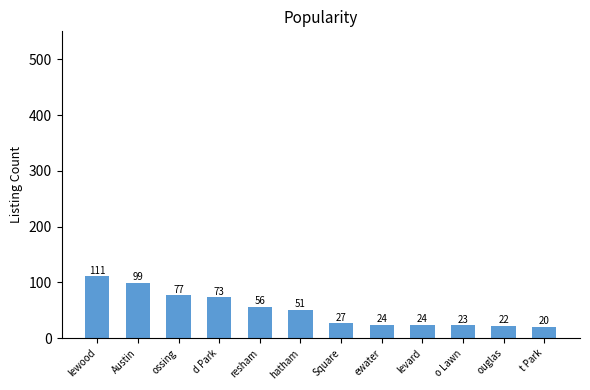

At which label is the value closest to 65?

d Park